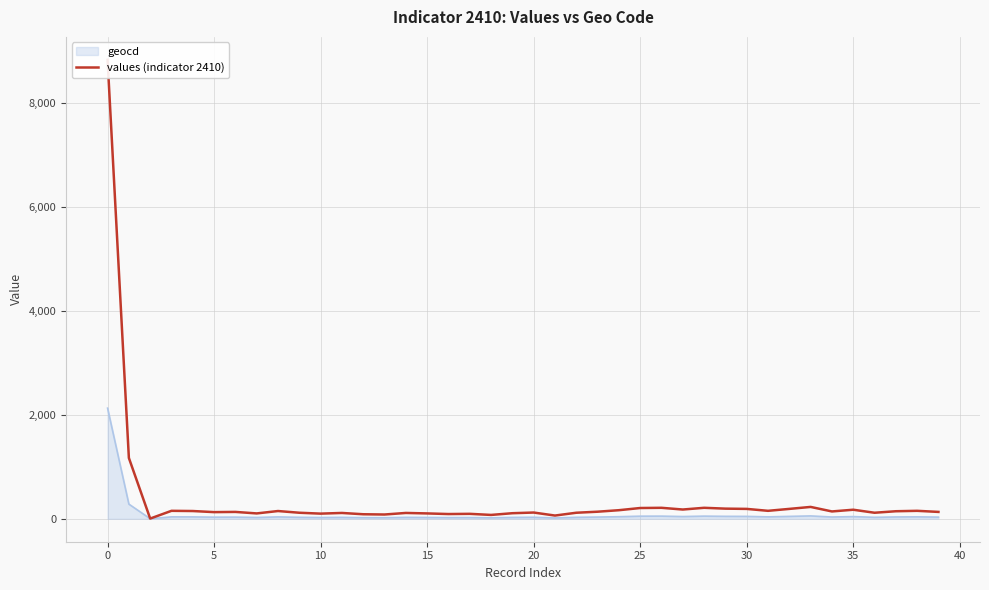

Approximately how many times larger is the value at 13 compared to 30?

0.4